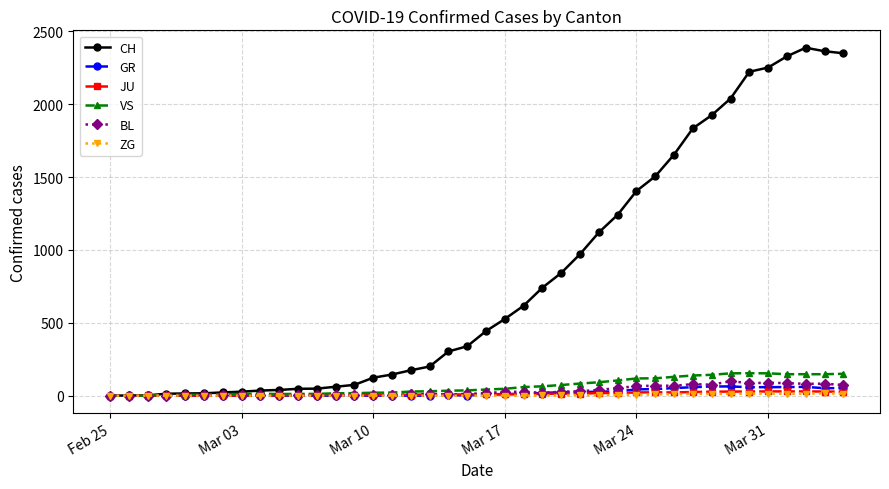

What is the maximum value for BL?

99